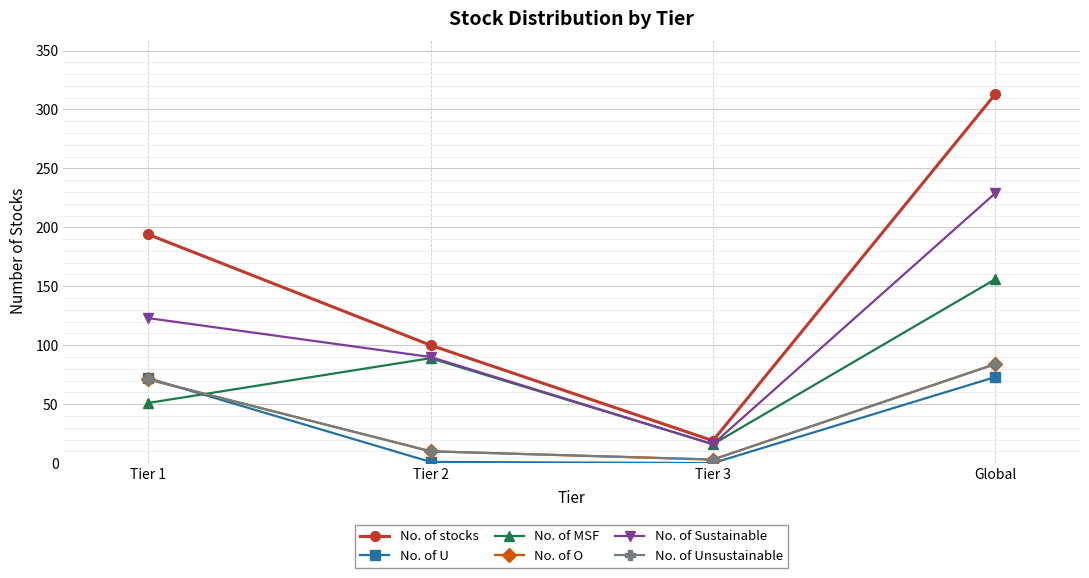

Where is No. of O nearest to the value 43?

Tier 1